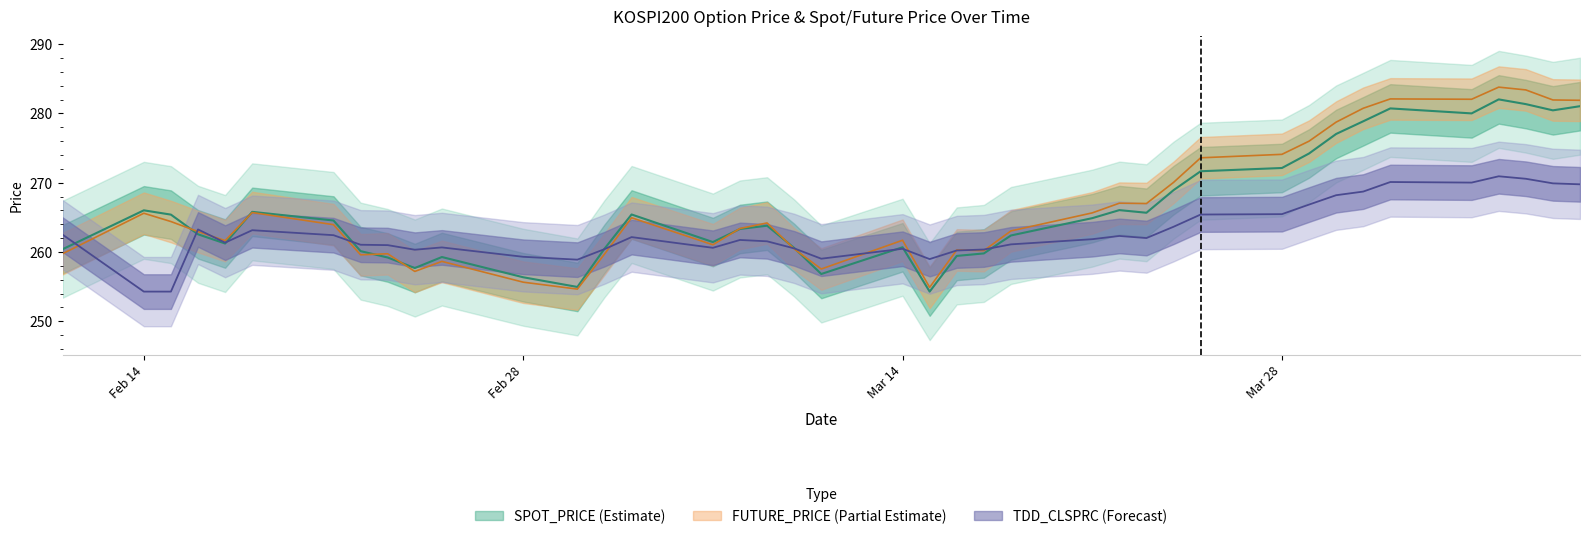

In SPOT_PRICE, how many points are higher than both neighbors (excluding endpoints)?

9